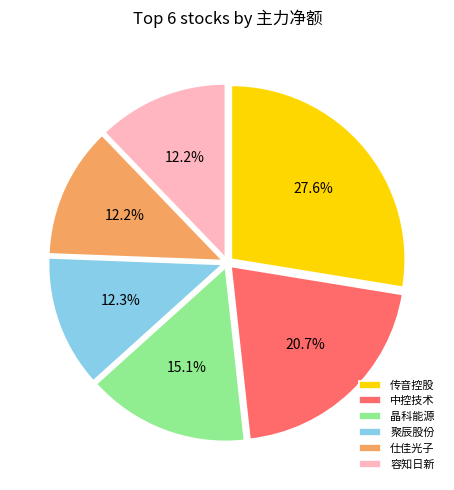

Is 仕佳光子 the majority of the pie?

No